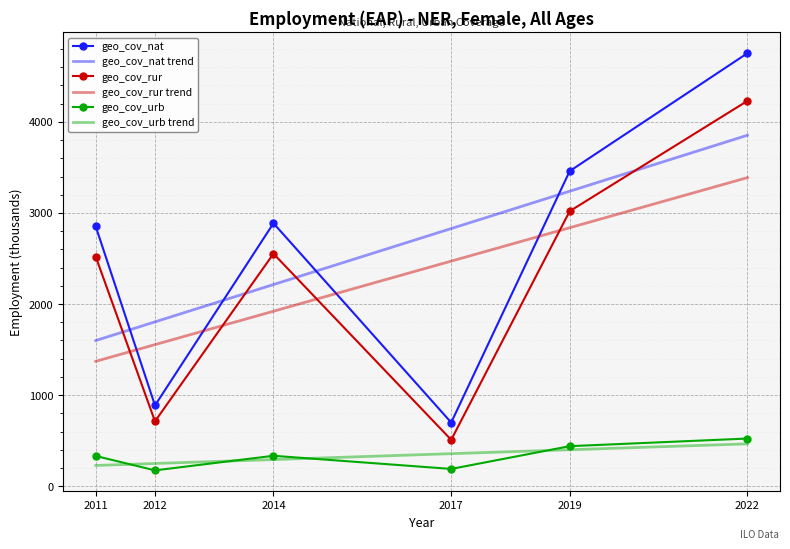

What is the maximum value for geo_cov_rur trend?

3388.0